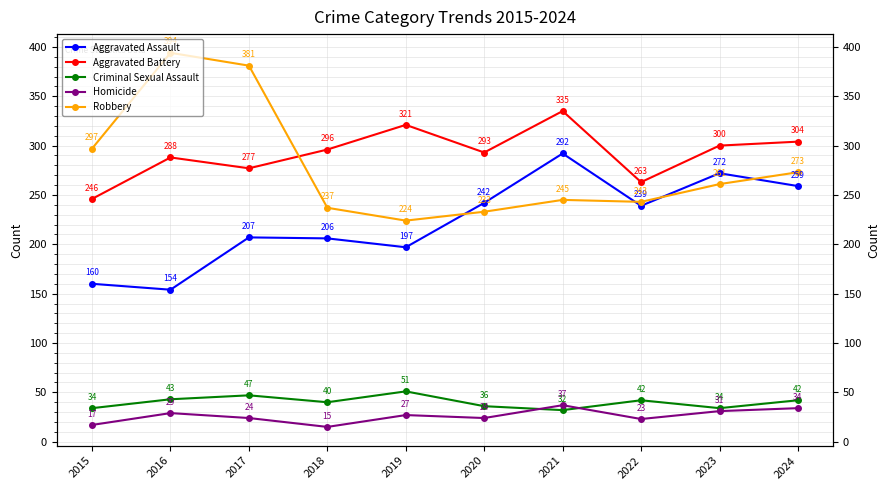

How many lines are shown in the chart?

5